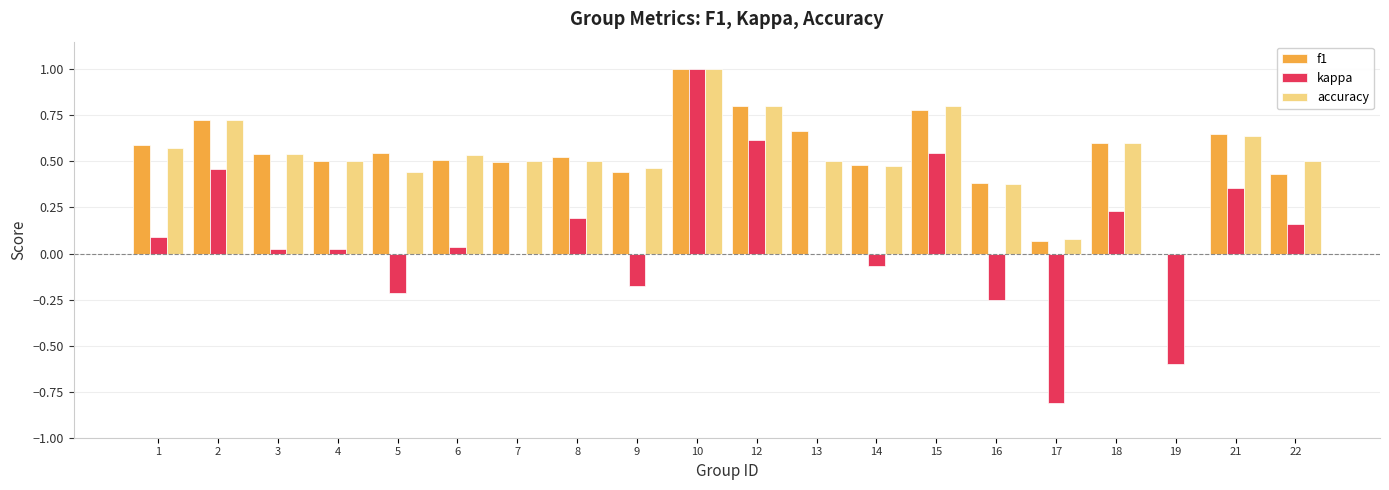

Which series changed the most between 2 and 7?

kappa